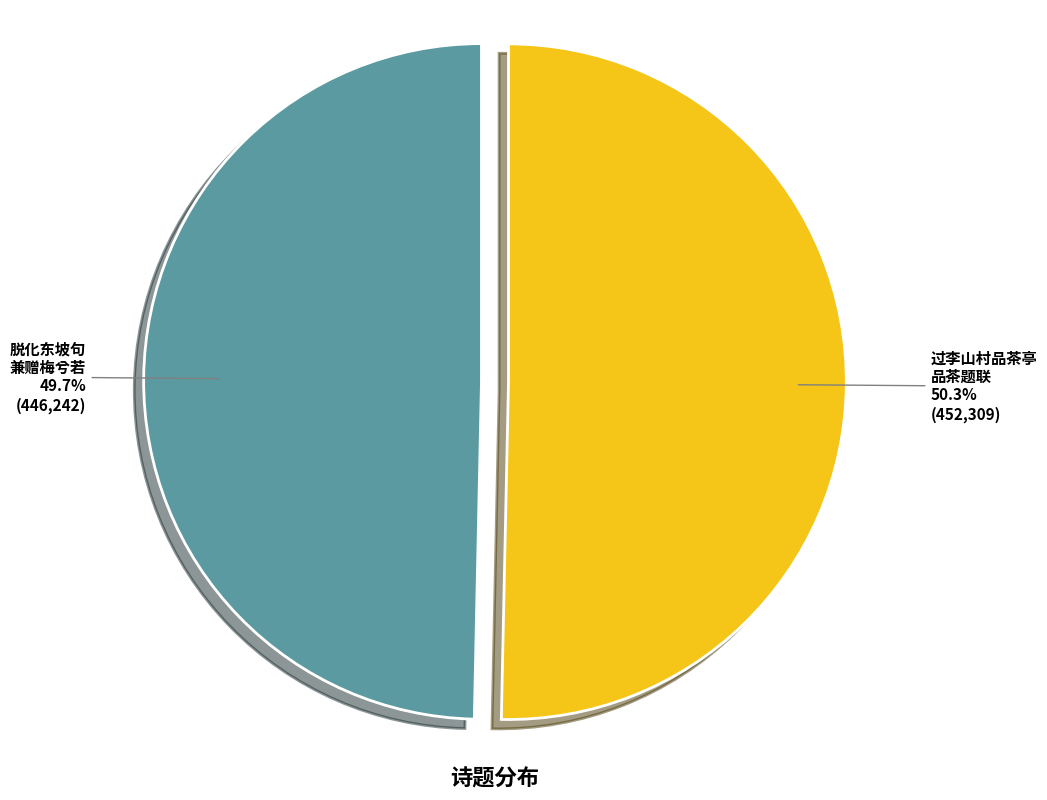

Is there a majority slice in this chart?

Yes